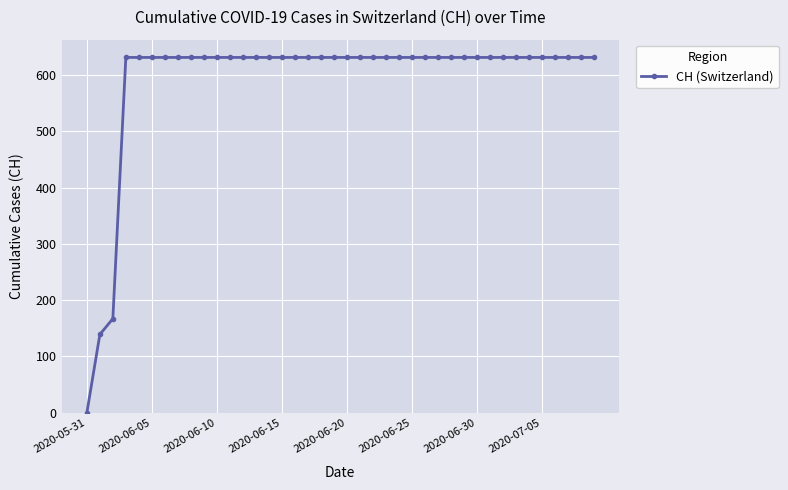

What is the difference between the maximum and second lowest values?

492